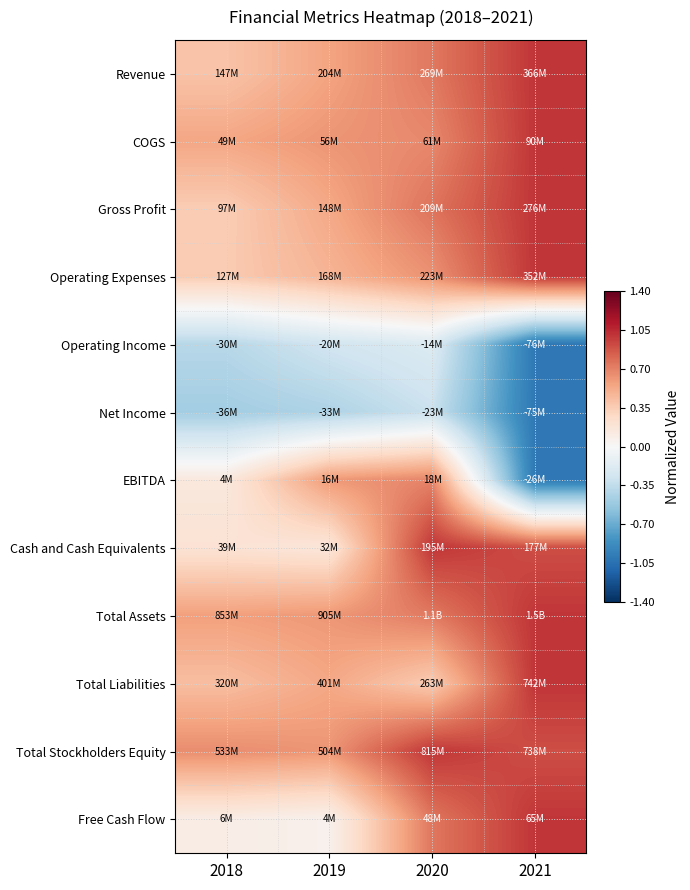

List the series in order of their peak value, lowest first.

Net Income, Operating Income, EBITDA, Revenue, COGS, Gross Profit, Operating Expenses, Cash and Cash Equivalents, Total Assets, Total Liabilities, Total Stockholders Equity, Free Cash Flow